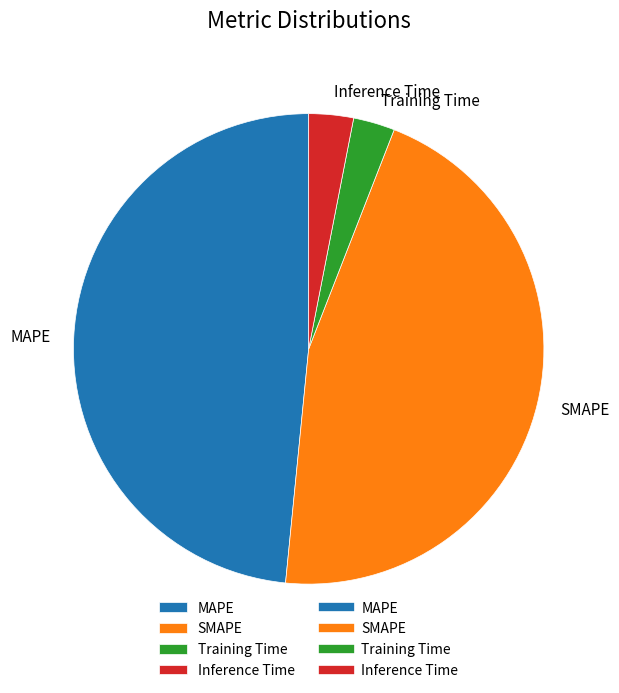

The Inference Time slice represents 3% of the pie. True or false?

True